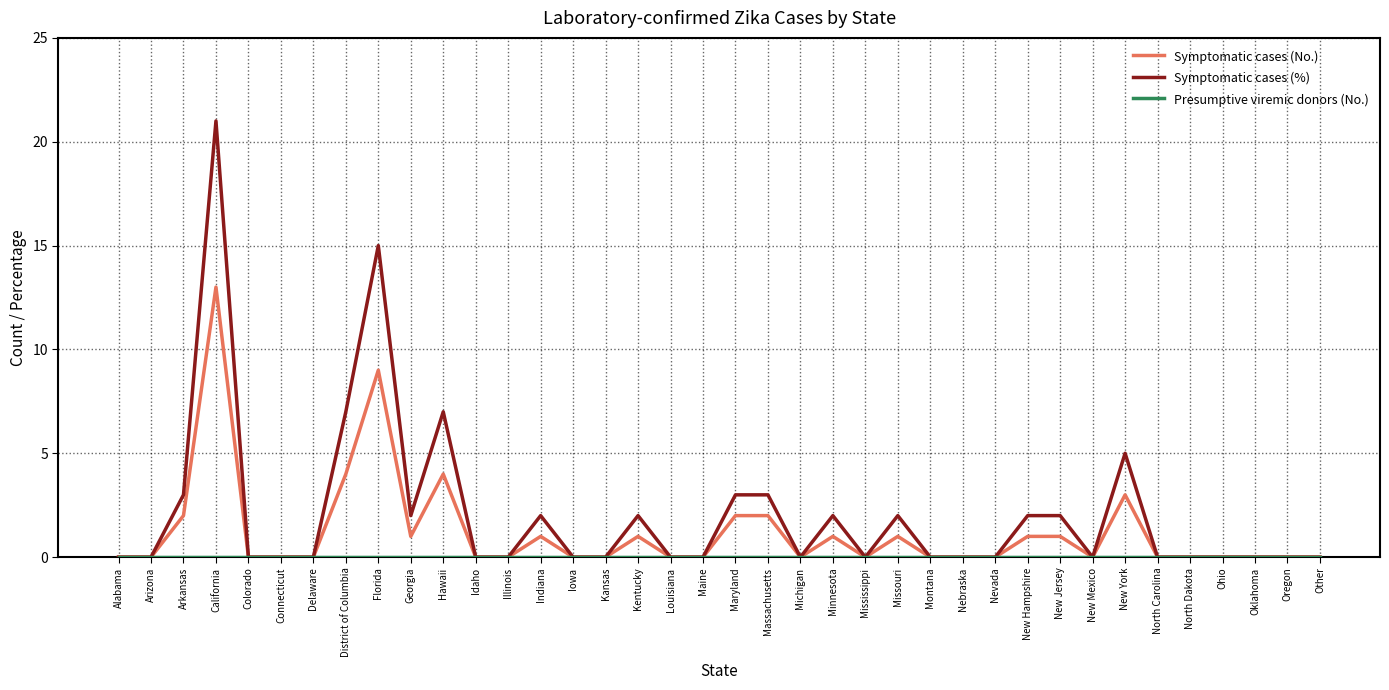

Which category has the highest value in the Symptomatic cases (No.) series?

California